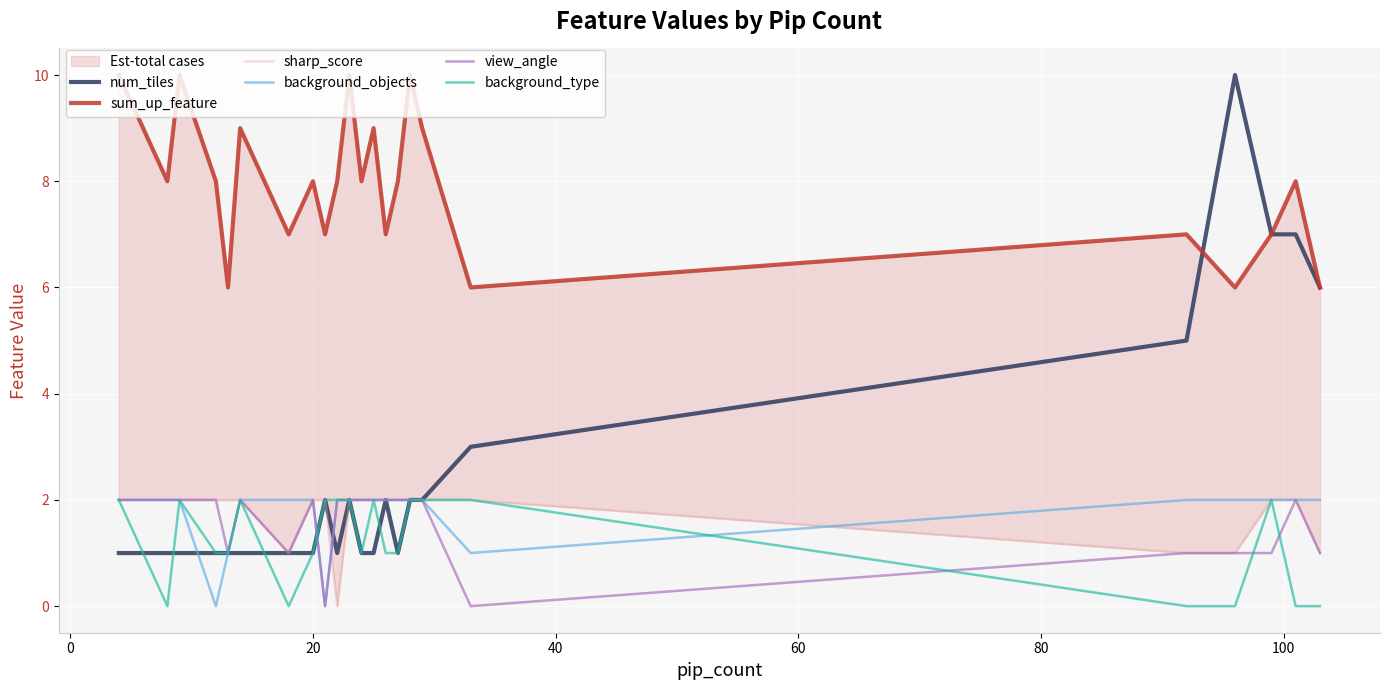

Reading left to right, list all the values displayed in this chart.

num_tiles: 1	1	1	1	1	1	1	1	2	1	2	1	1	2	1	2	2	3	5	10	7	7	6
sum_up_feature: 10	8	10	8	6	9	7	8	7	8	10	8	9	7	8	10	9	6	7	6	7	8	6
sharp_score: 2	2	2	2	2	2	1	2	2	0	2	2	2	2	2	2	2	2	1	1	2	2	1
background_objects: 2	2	2	0	1	2	2	2	0	2	2	2	2	2	2	2	2	1	2	2	2	2	2
view_angle: 2	2	2	2	1	2	1	2	0	2	2	2	2	2	2	2	2	0	1	1	1	2	1
background_type: 2	0	2	1	1	2	0	1	2	2	2	1	2	1	1	2	2	2	0	0	2	0	0